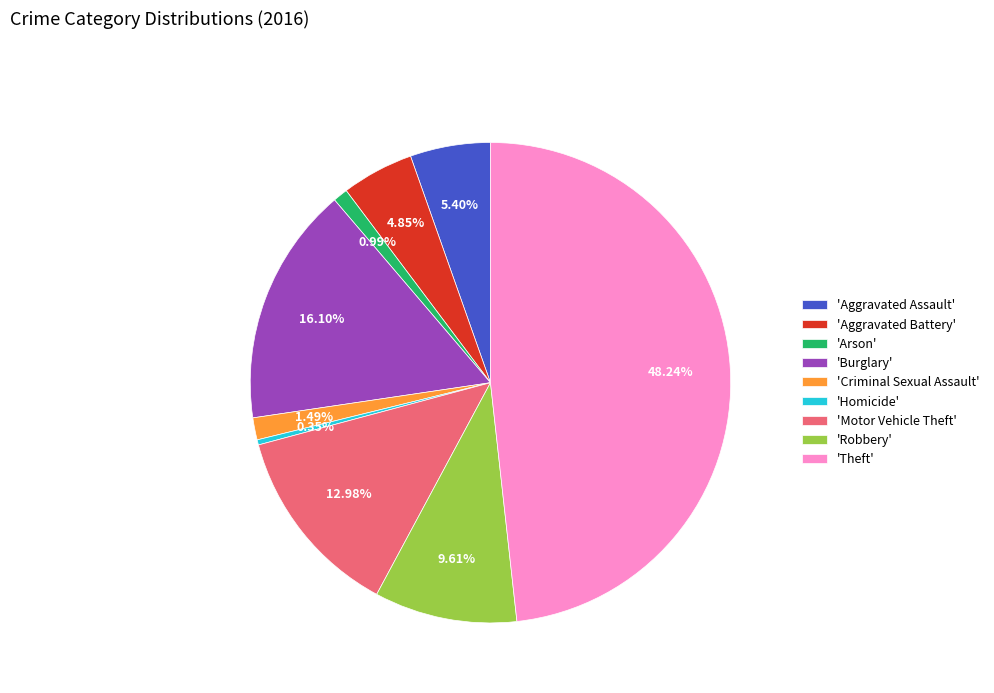

Count the number of slices in the pie.

9